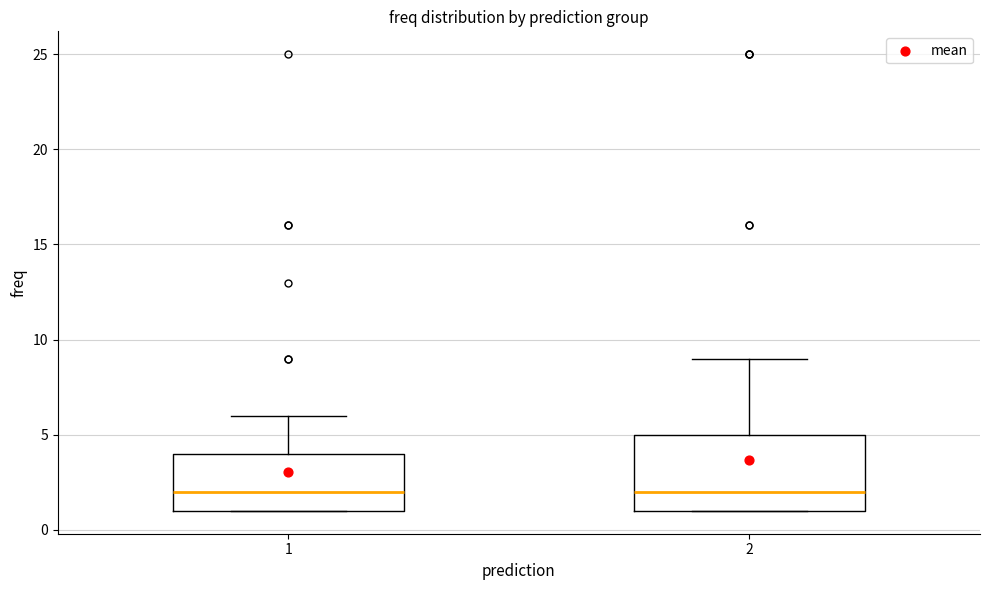

Reading left to right, read every box against the y-axis: the position of its median line, the range the box covers, and the ends of its whiskers. The values are not printed on the chart, so give them approximately, as read against the axis.

1: median 2, box 1 to 4, whiskers 1 to 6
2: median 2, box 1 to 5, whiskers 1 to 9